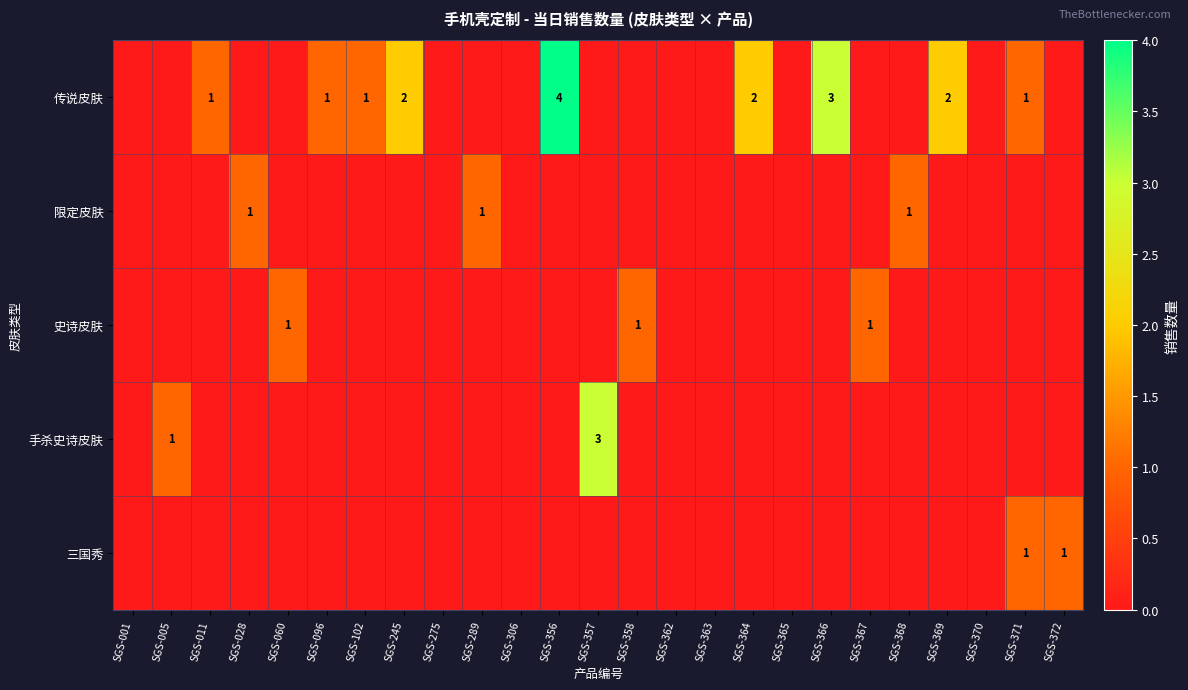

How many series are shown in this chart?

5